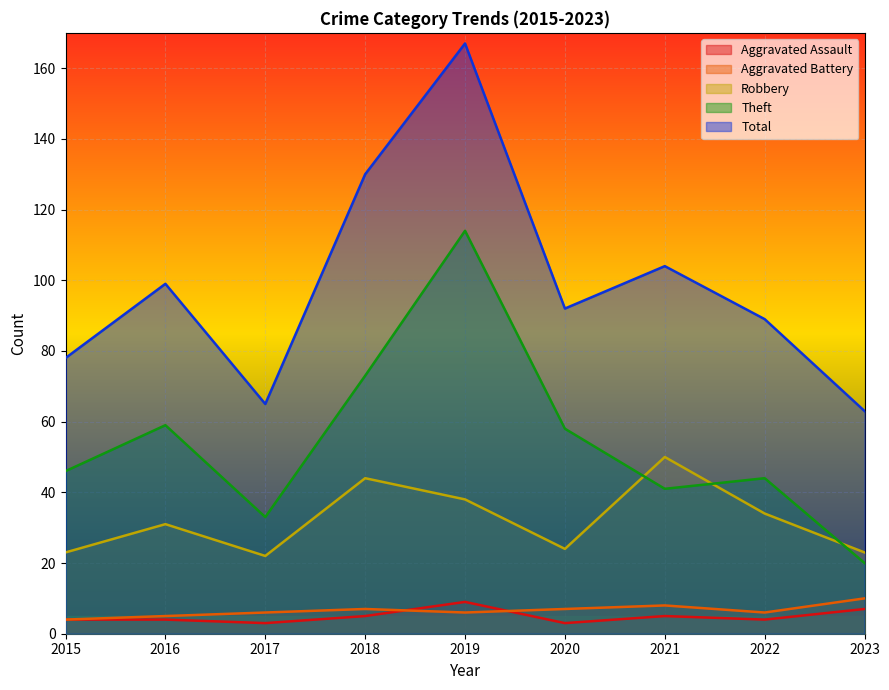

Where does the Aggravated Battery series first go above 6?

2018